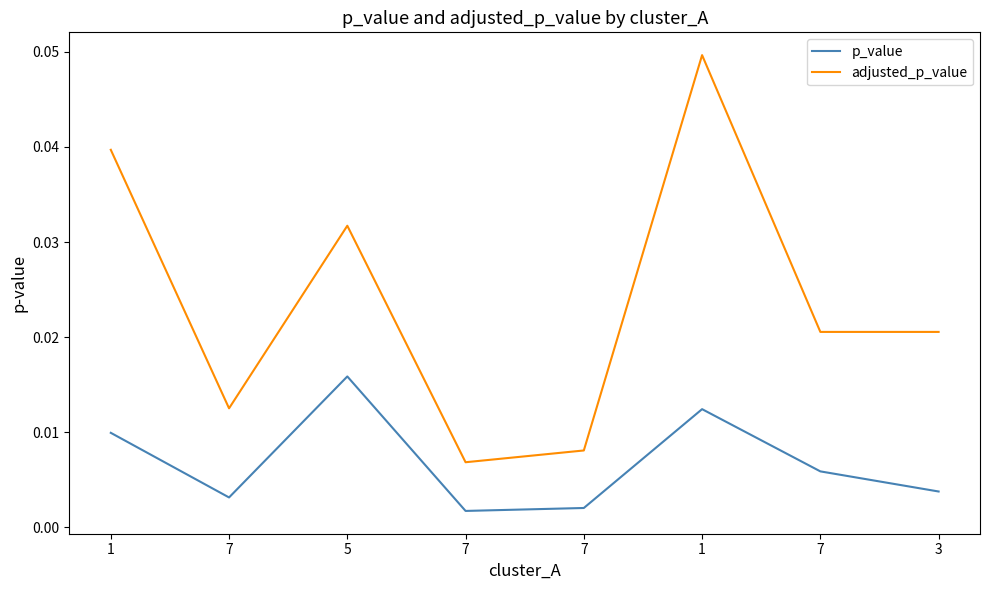

True or false: p_value and adjusted_p_value intersect in this chart.

False